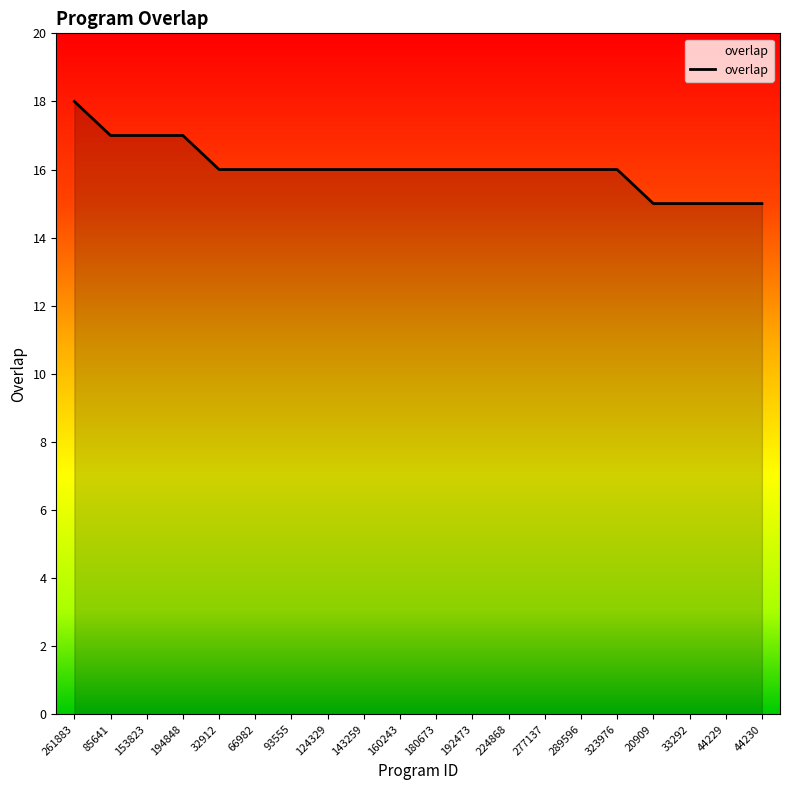

What position from the right is 224868?

8